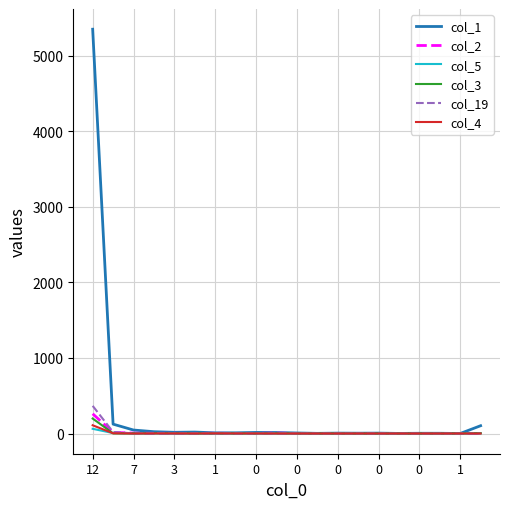

Which series has the largest total across all categories?

col_1